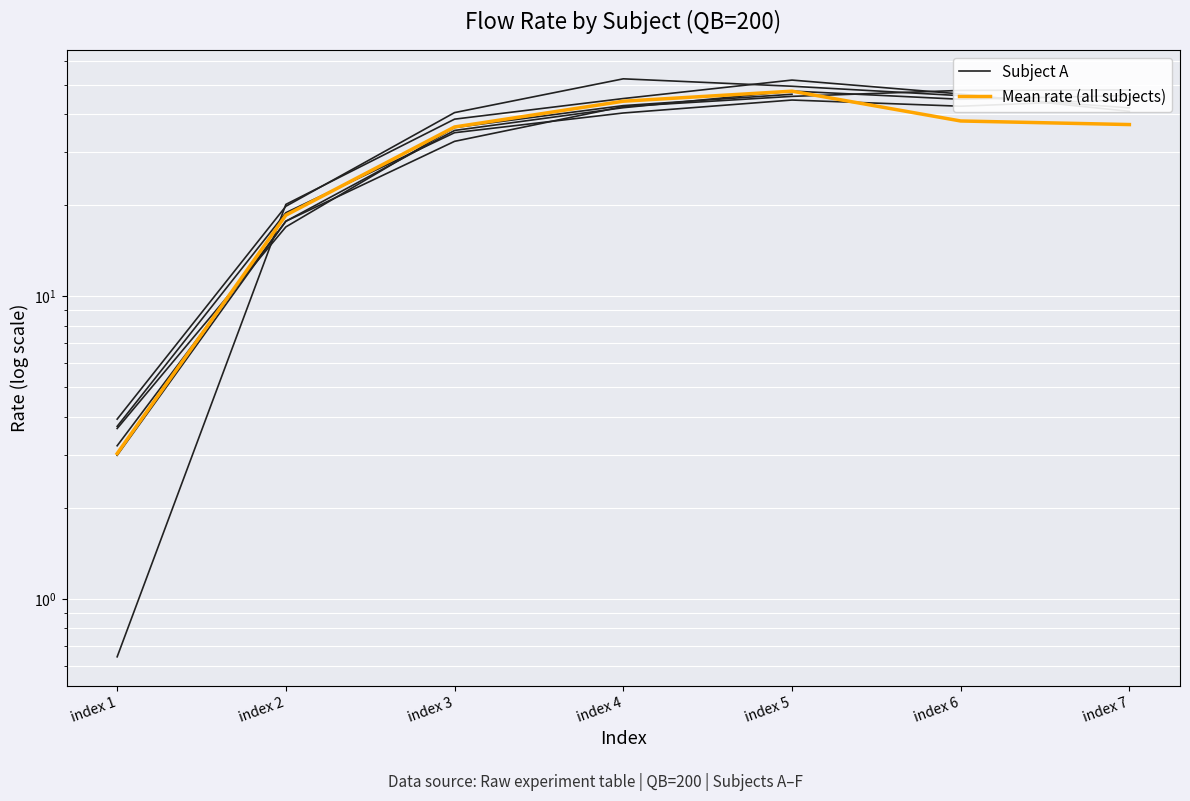

Which series has the largest range (max minus min)?

Subject A